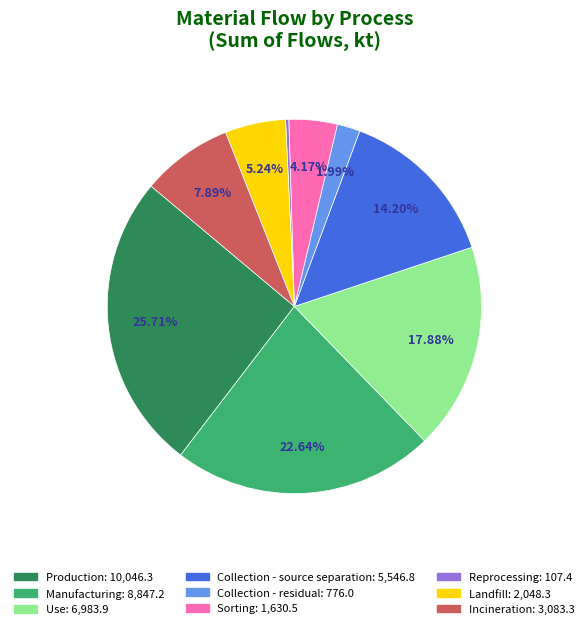

What is the largest slice in the pie chart?

Production